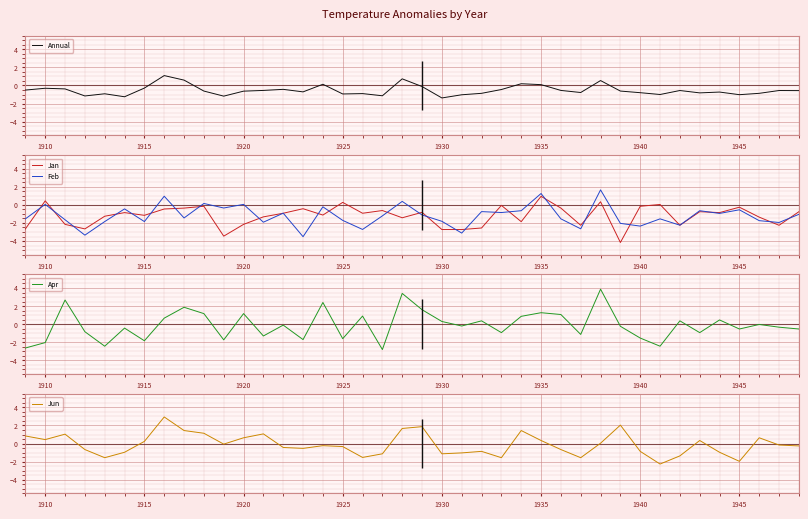

What is the lowest value of the Apr series?

-2.8